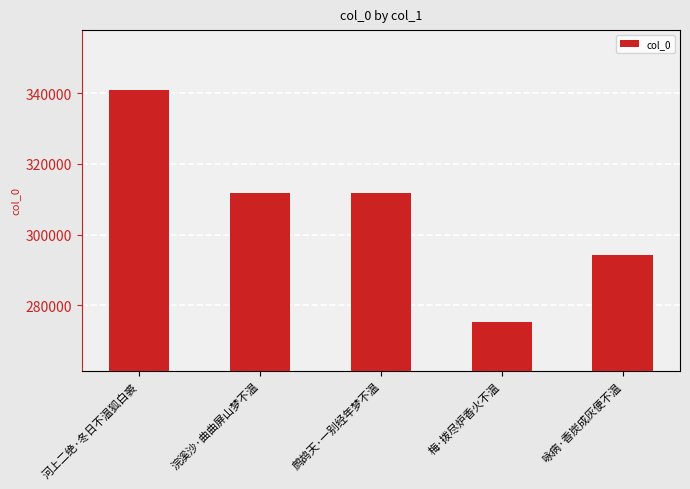

The chart shows a value of 415500 at 梅·拨尽炉香火不温. True or false?

False